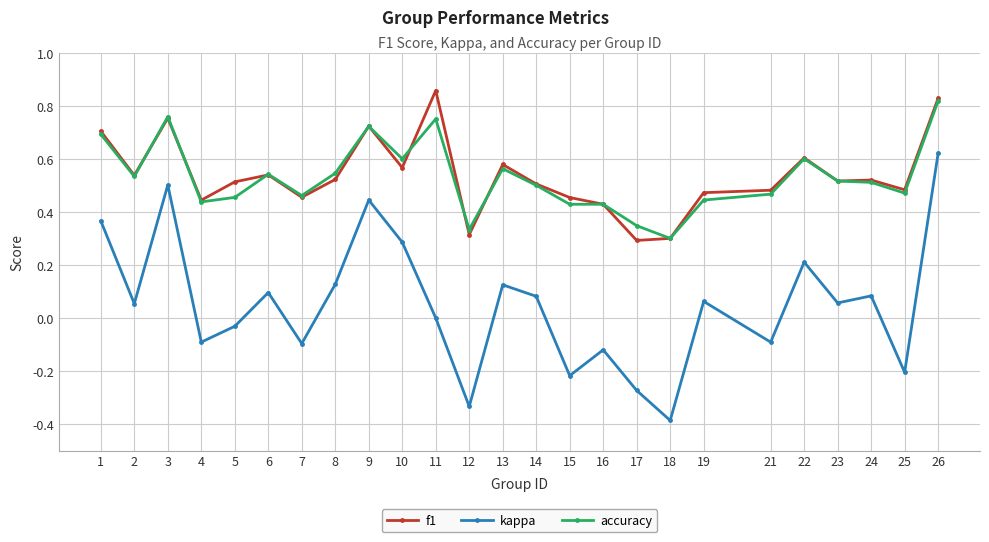

What is the smallest value displayed?

-0.4